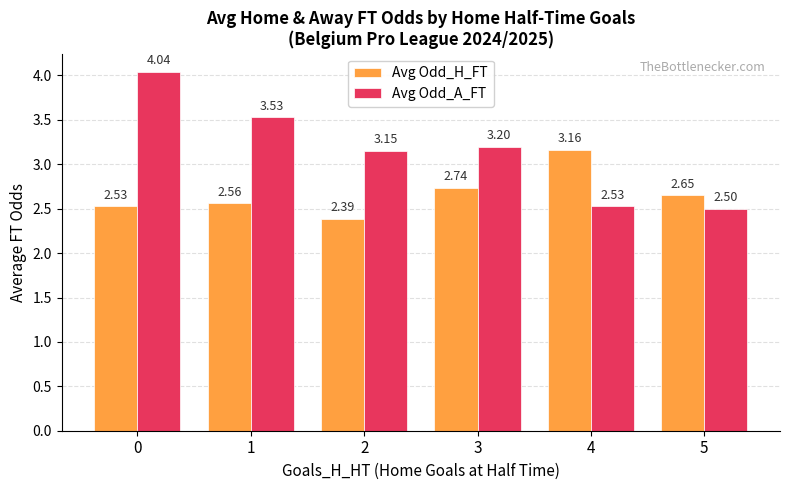

What is the sum of all Avg Odd_H_FT values?

16.0